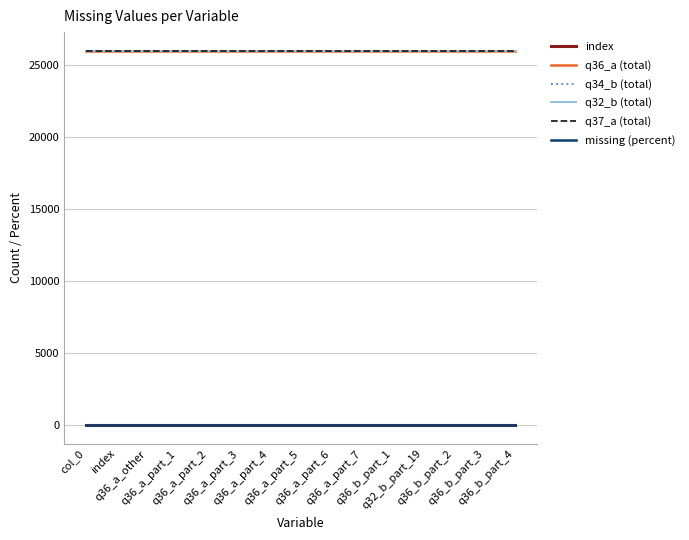

Does the chart have visible grid lines?

Yes